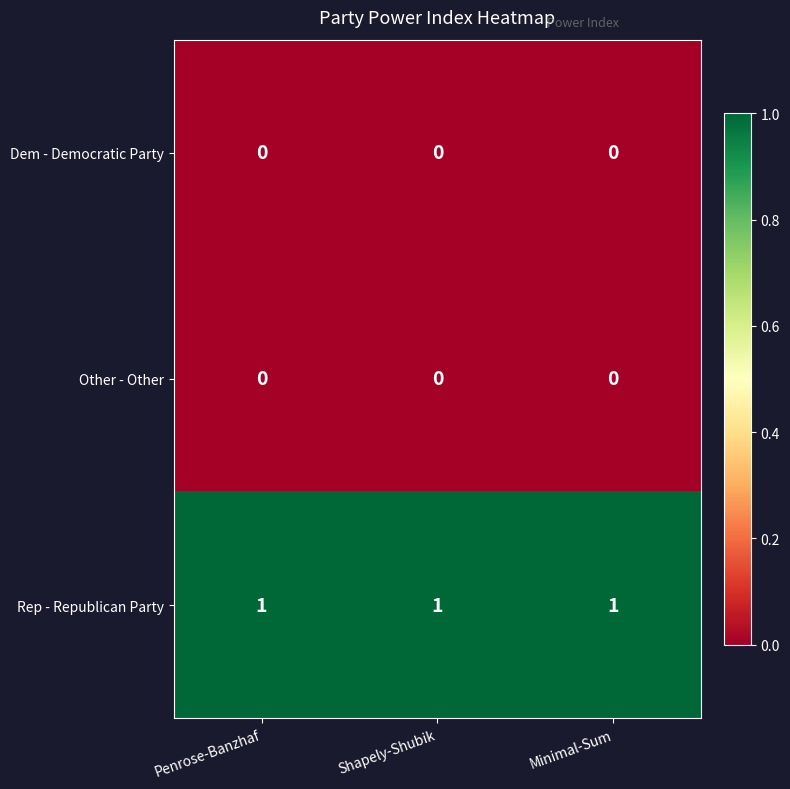

Is the value of Rep - Republican Party at Minimal-Sum greater than the value of Other - Other at Shapely-Shubik?

Yes